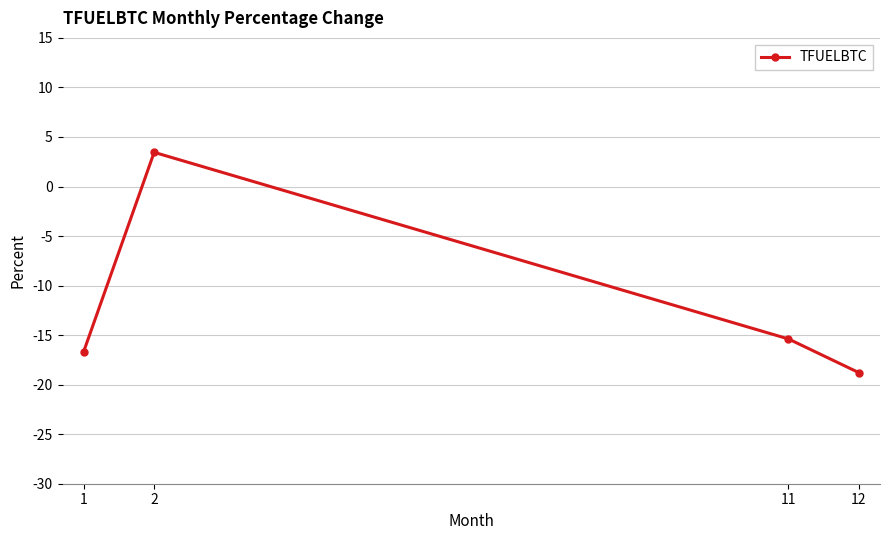

Reading left to right, transcribe all the data shown in this chart.

-16.7	3.4	-15.4	-18.8